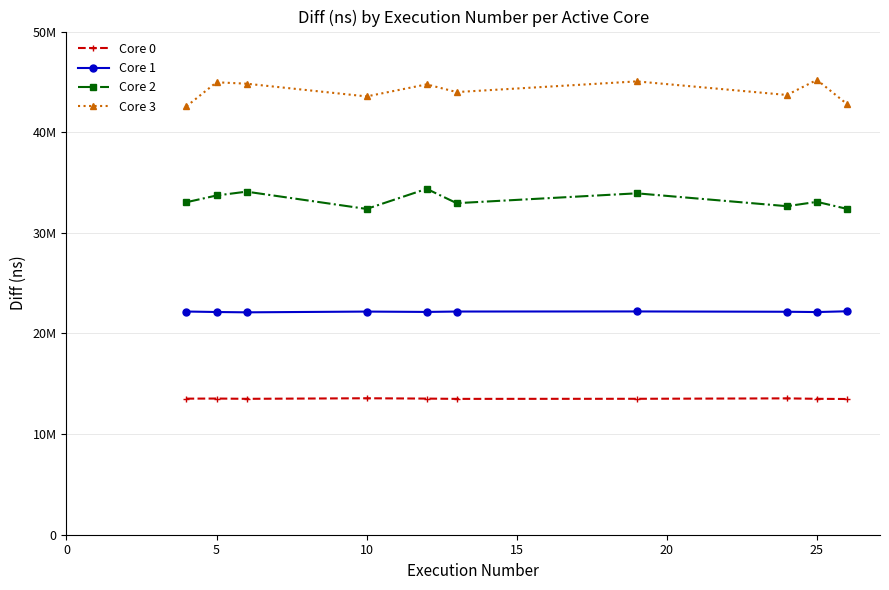

Which series has the widest spread of values?

Core 3